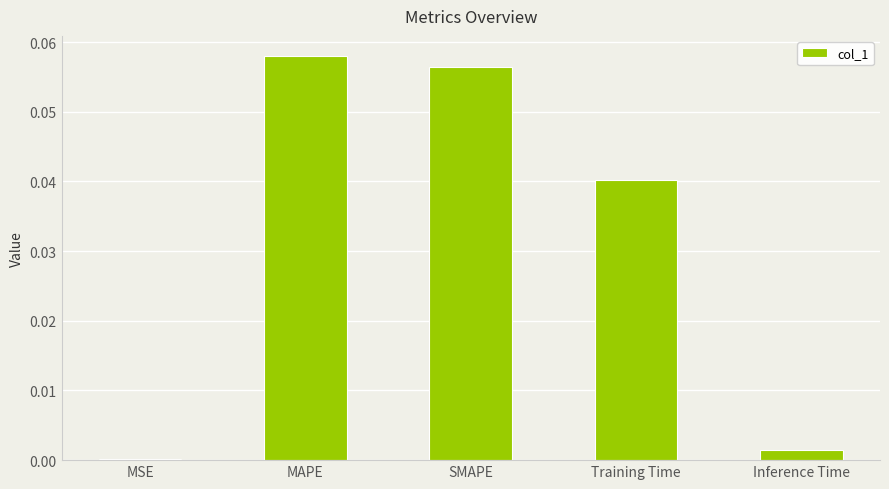

True or false: the data shows 0.0 at MSE.

True